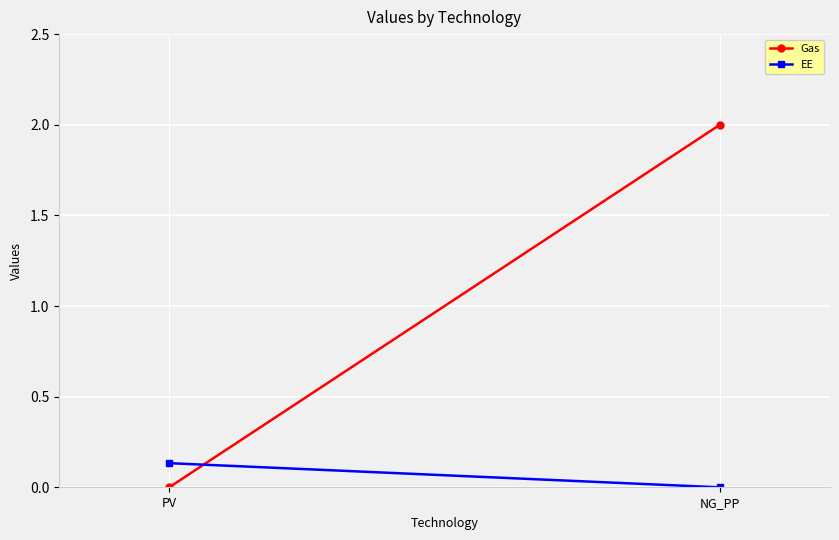

What is the value of the EE point at the 1st from the left?

0.1